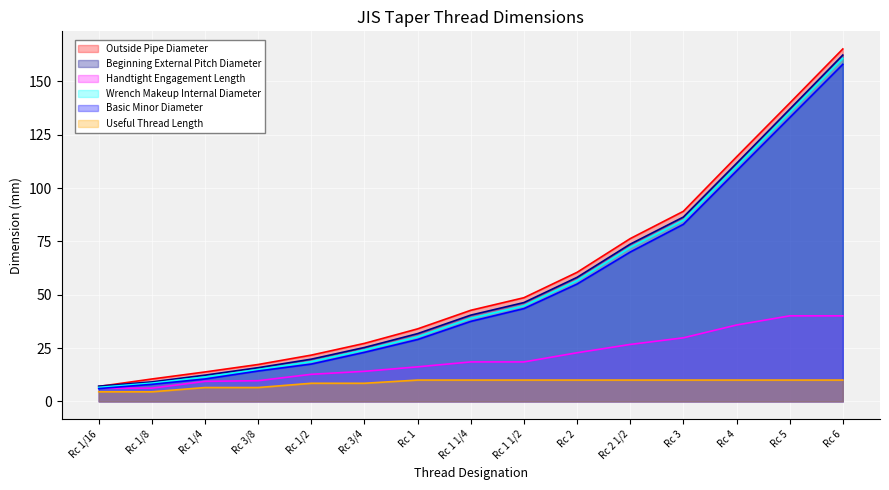

At which category is the sum across all series the highest?

Rc 6